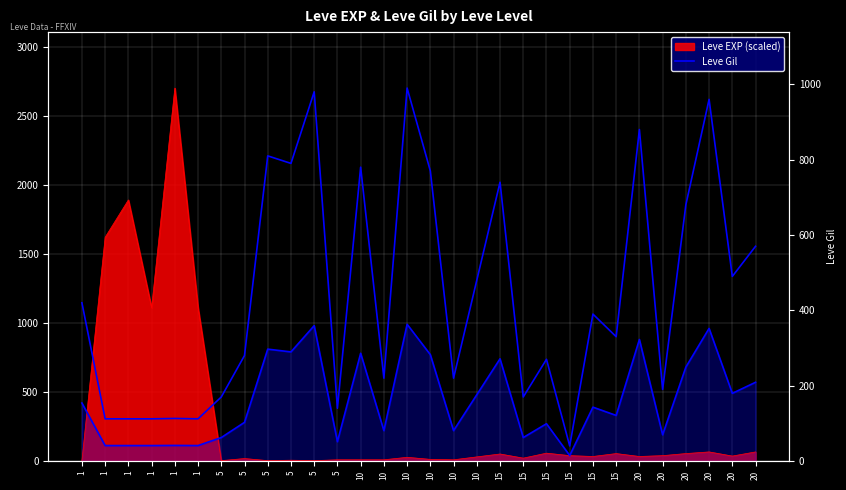

Reading left to right, transcribe all the data shown in this chart.

1=420	1=112	1=112	1=112	1=113	1=112	5=170	5=280	5=810	5=790	5=980	5=140	10=780	10=220	10=990	10=770	10=220	10=480	15=740	15=170	15=270	15=40	15=390	15=330	20=880	20=190	20=680	20=960	20=490	20=570